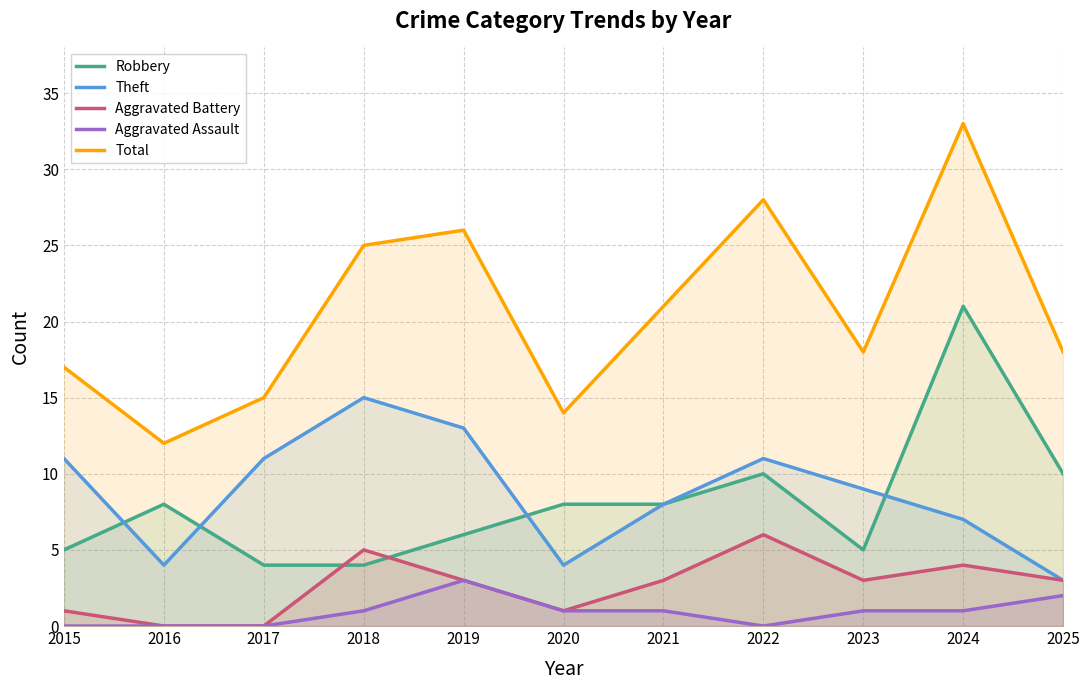

At how many categories does at least one series exceed 0?

11